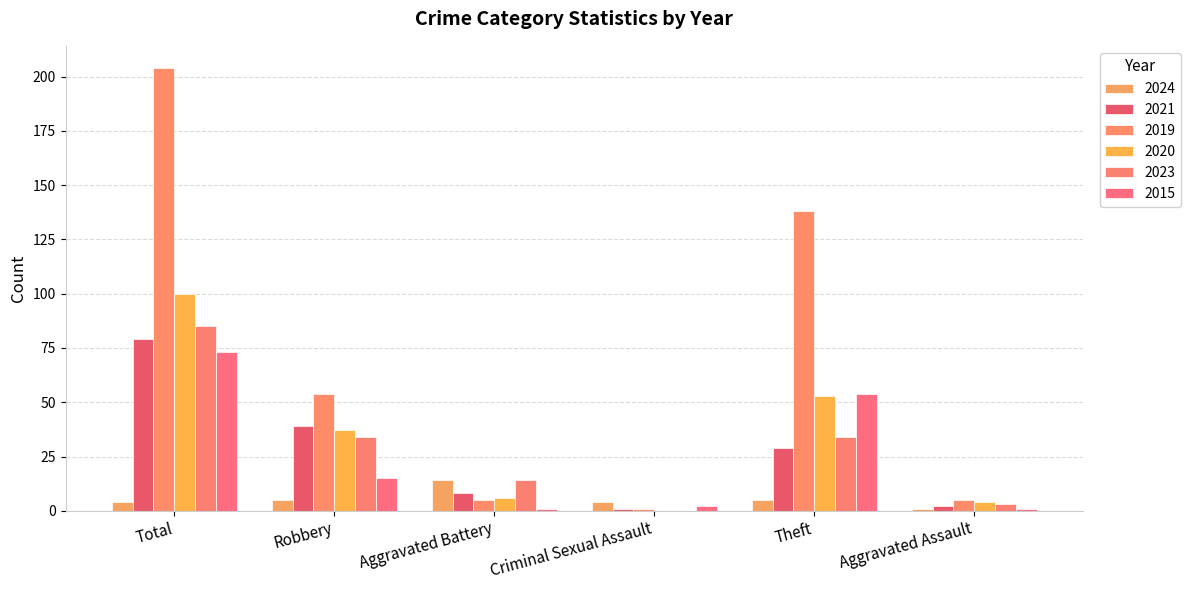

What is the value of the 2019 bar at the 4th from the left?

1